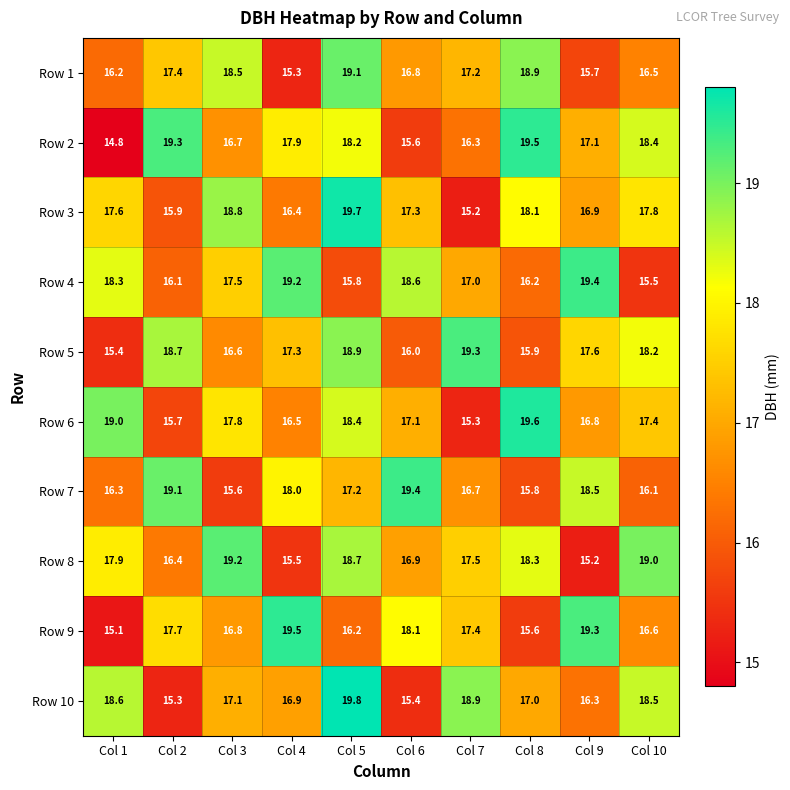

At which label does Row 7 first exceed 17?

Col 2